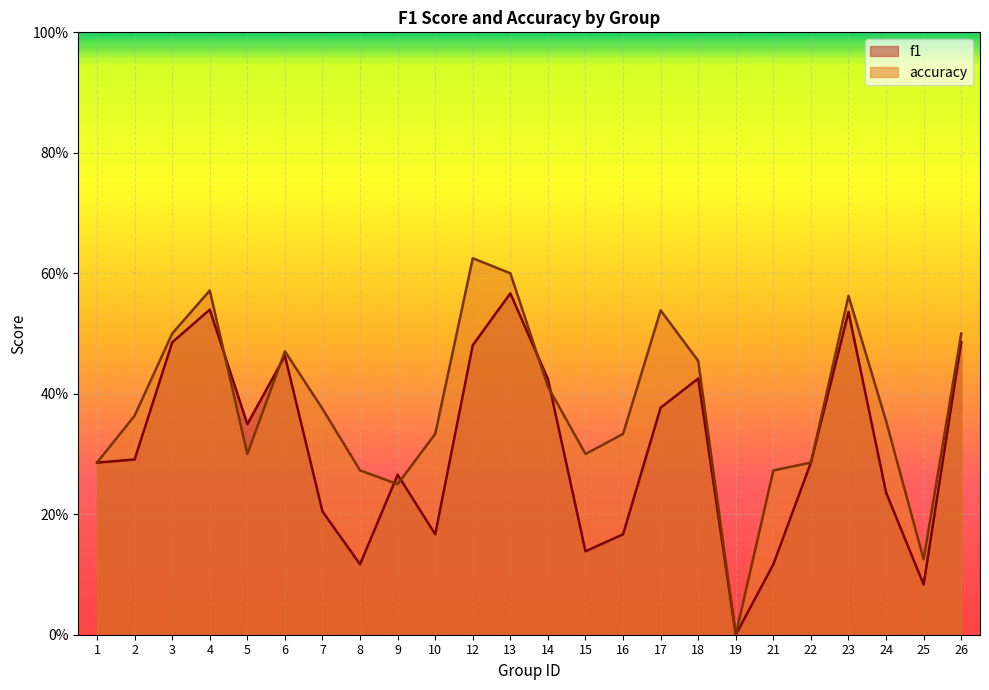

At which label is f1 closest to 0?

19